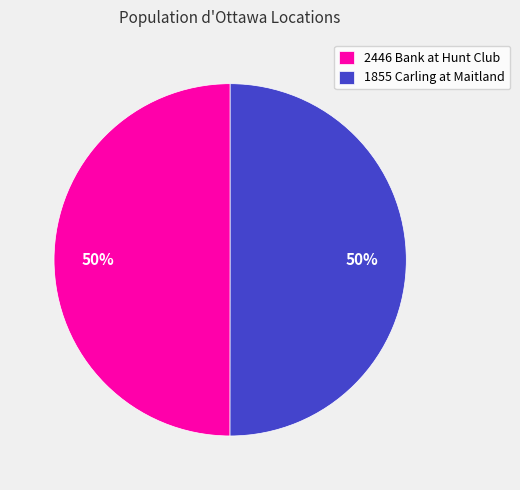

How many segments does this pie chart have?

2